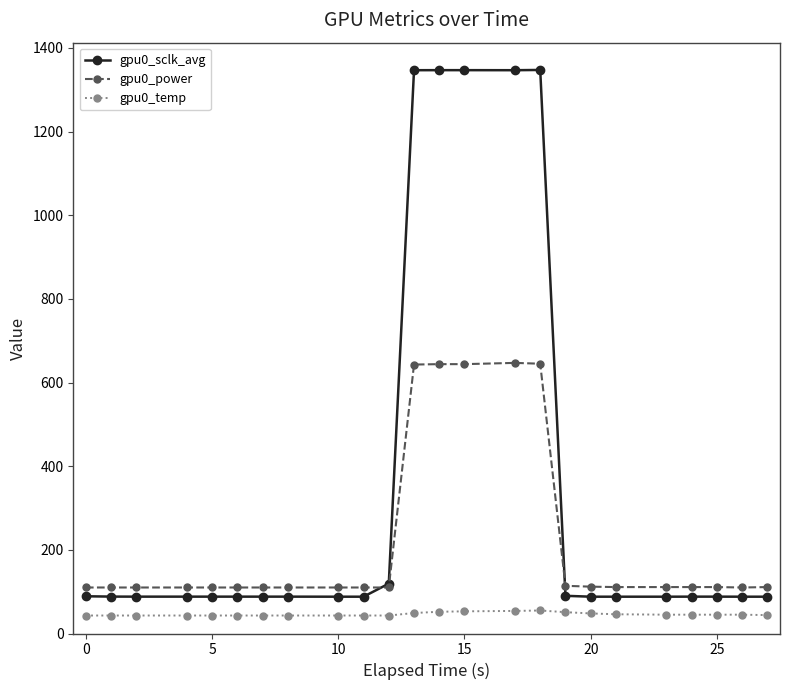

At how many categories does at least one series exceed 238?

5